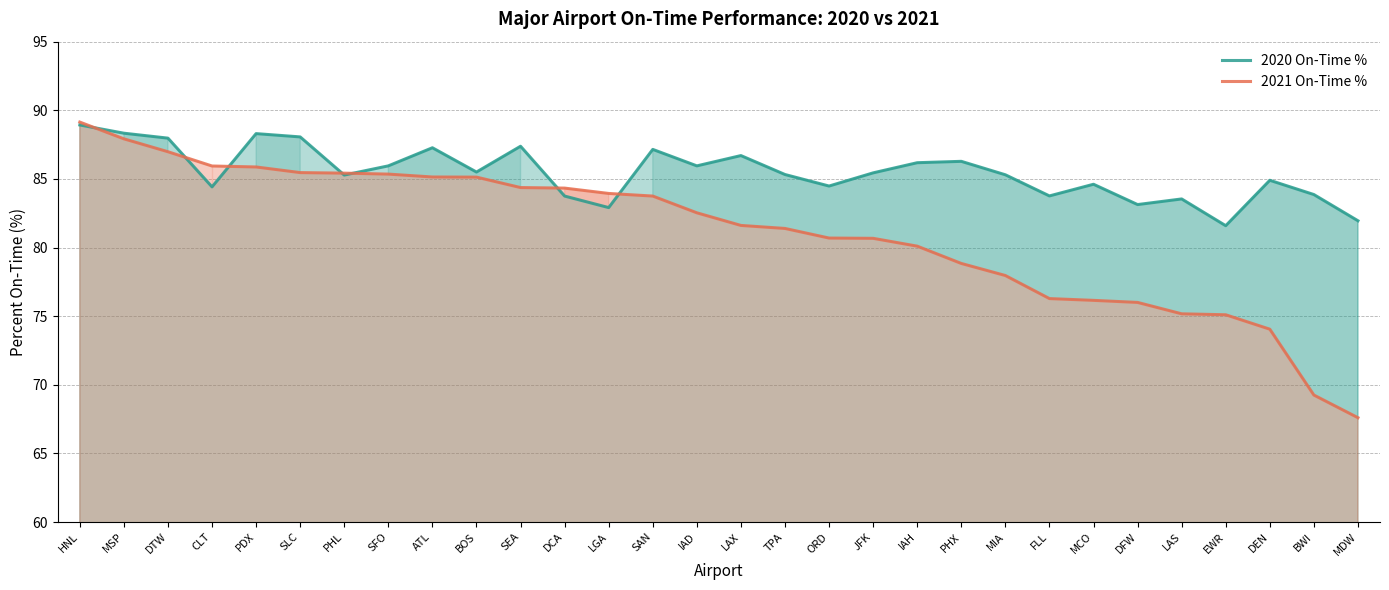

Which category has the highest value across all series?

HNL